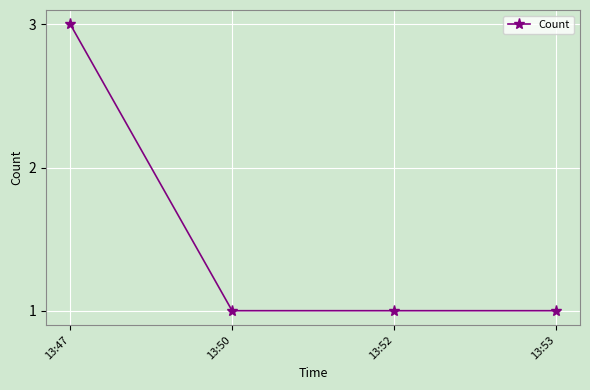

What is the sum of all values?

6